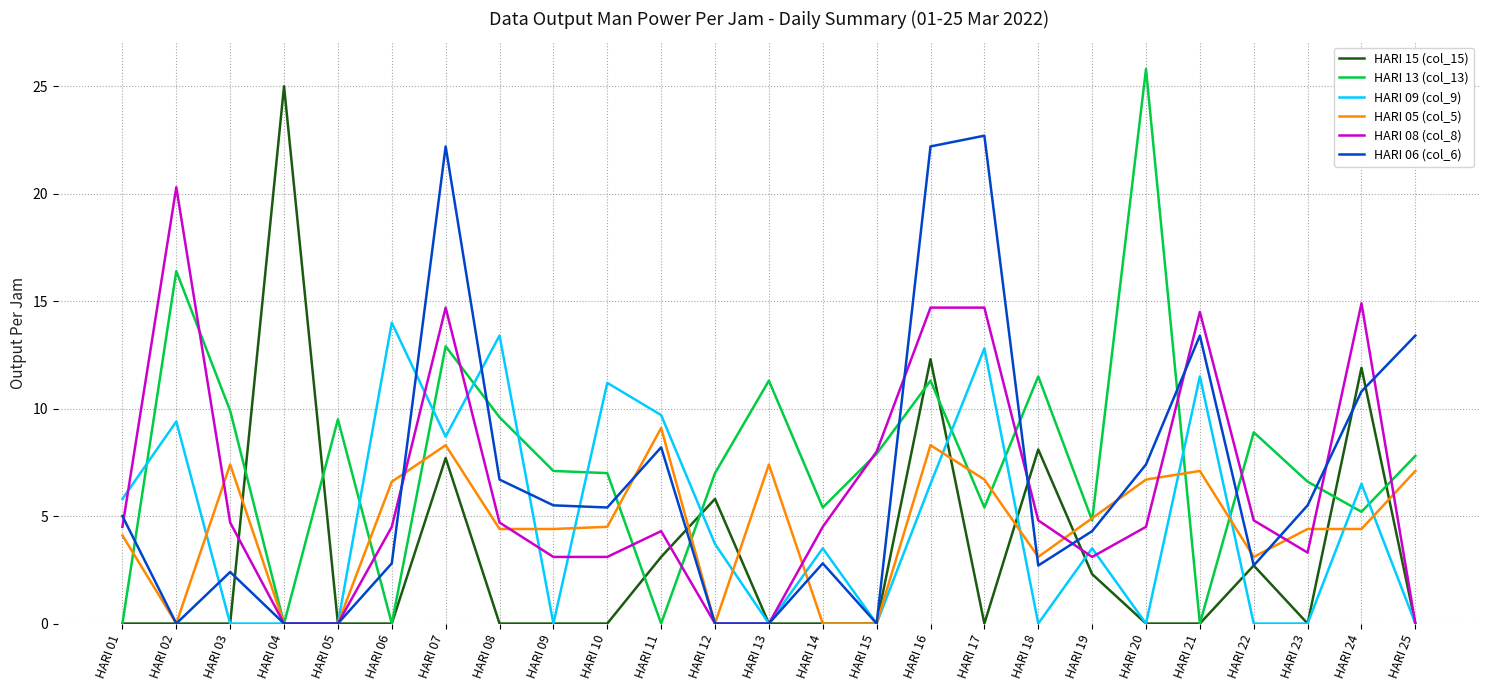

Is it true that HARI 05 (col_5) equals 7.4 at HARI 03?

True